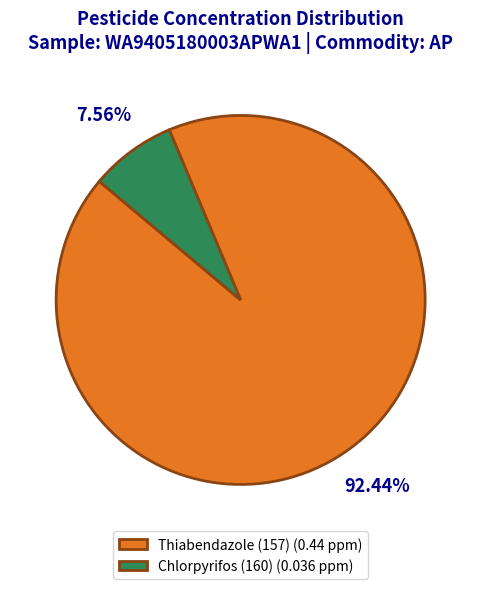

What portion of the pie excludes Chlorpyrifos (160)?

92.4%